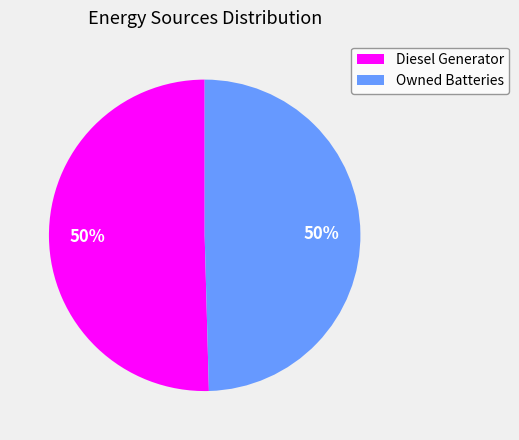

True or false: Diesel Generator accounts for 44% of the total.

False